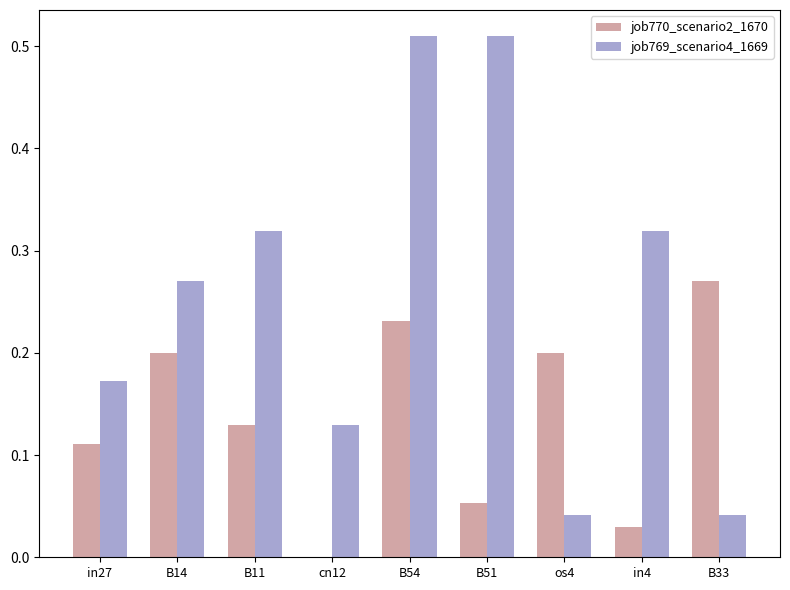

At which label does job770_scenario2_1670 reach its peak?

B33